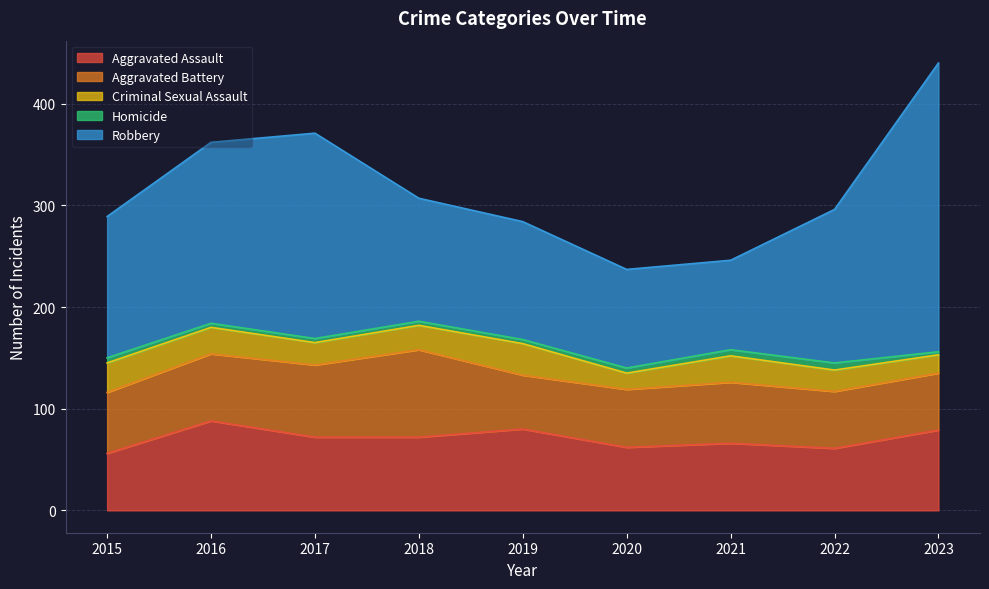

What are all the series names shown in the legend?

Aggravated Assault, Aggravated Battery, Criminal Sexual Assault, Homicide, Robbery